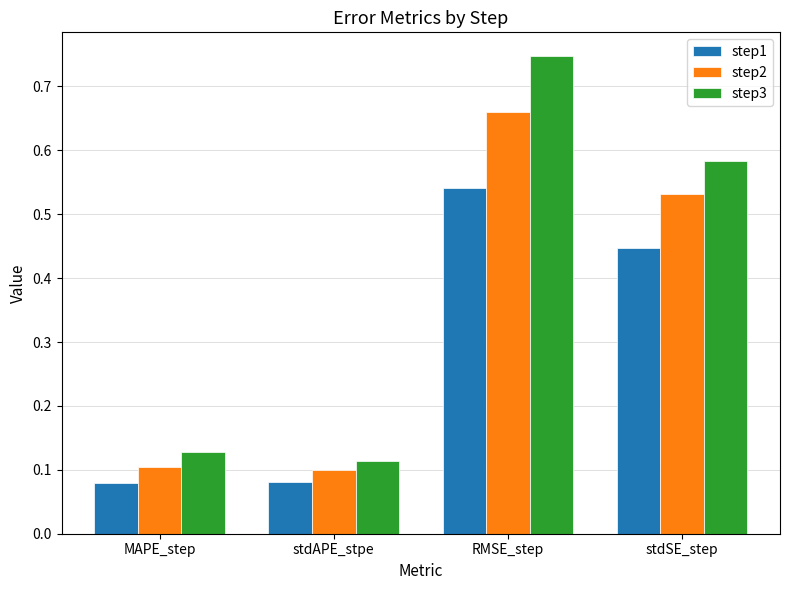

Rank the series at stdSE_step from lowest to highest value.

step1, step2, step3